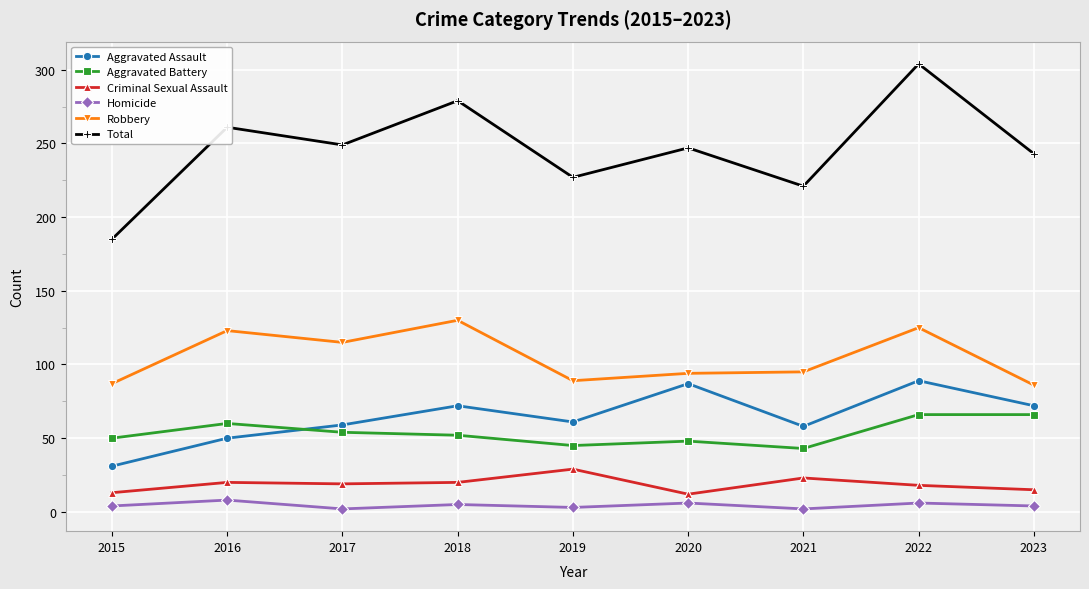

Which series has the largest total across all categories?

Total